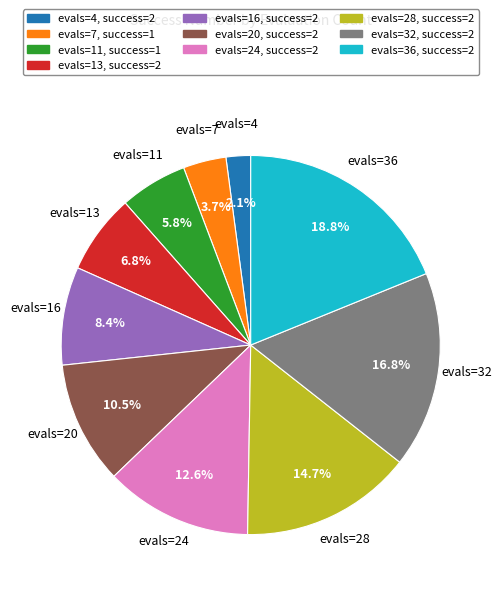

Does evals=28 represent more than half of the total?

No